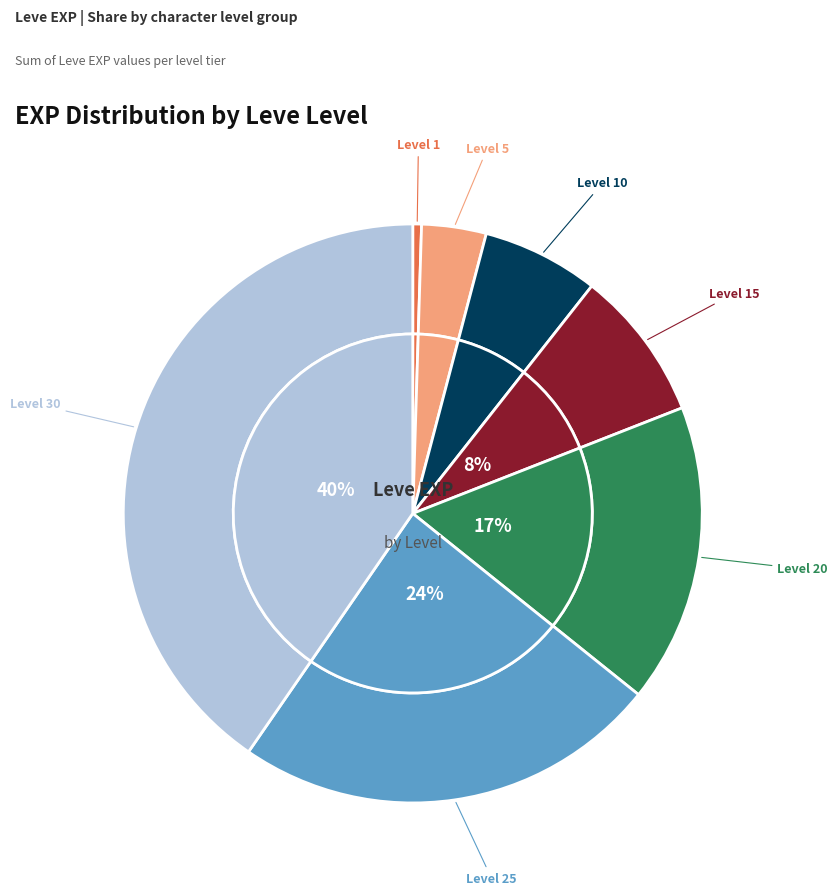

Is it true that Level 25 is 14% of the pie?

False